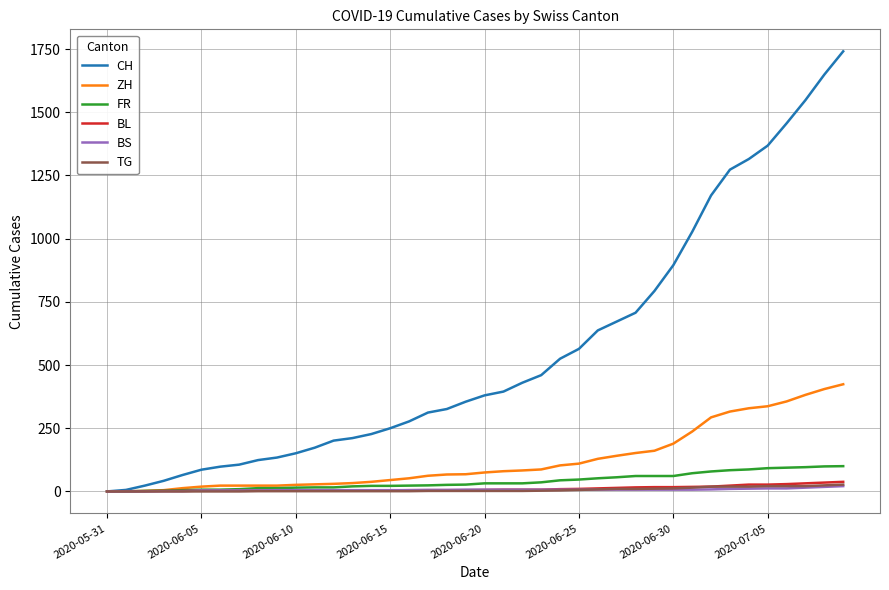

Which series has the largest range (max minus min)?

CH